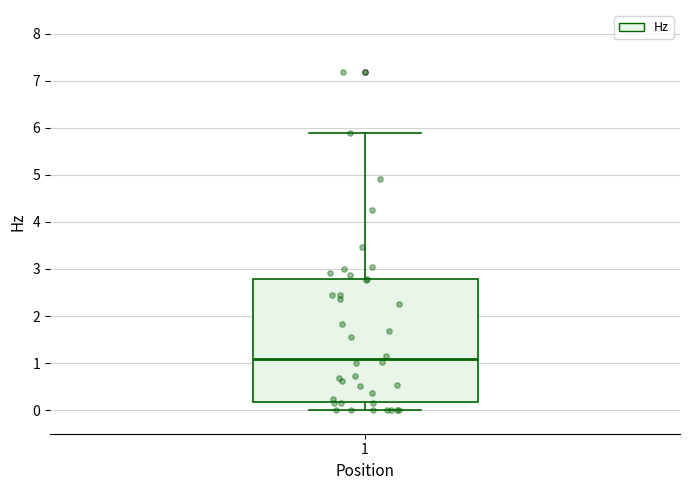

Transcribe this box plot: give where the median line is, the range the box spans, and where the two whiskers end, as read against the y-axis. The values are not printed on the chart, so give them approximately, as read against the axis.

median 1.1, box 0.2 to 2.8, whiskers 0.0 to 5.9